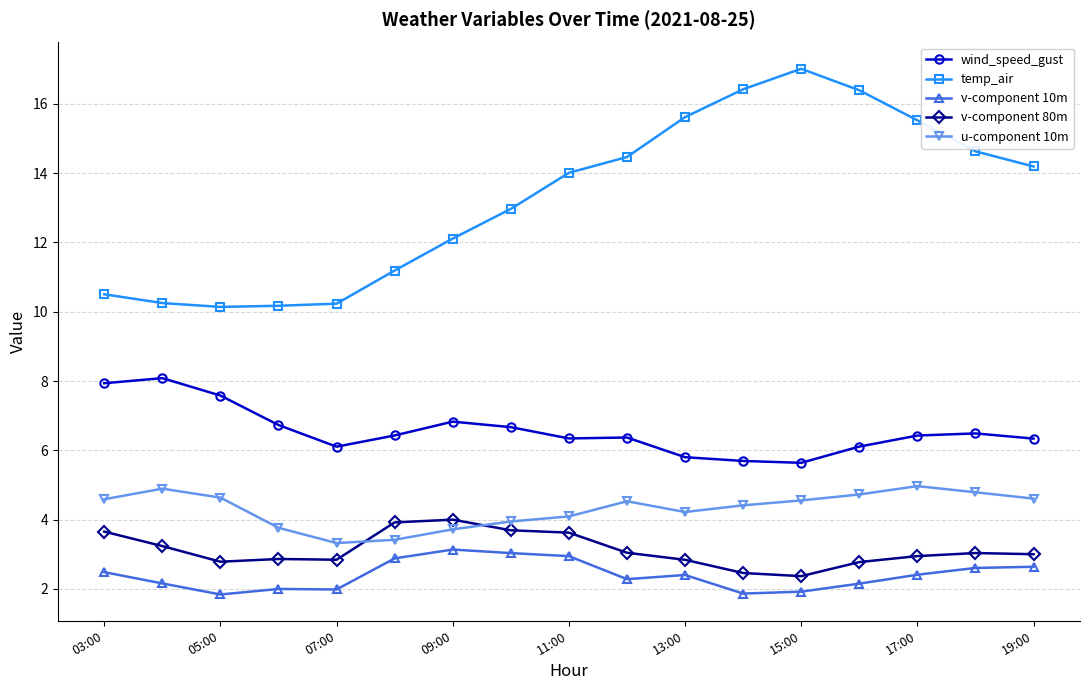

Does the chart display data point markers on the line(s)?

Yes